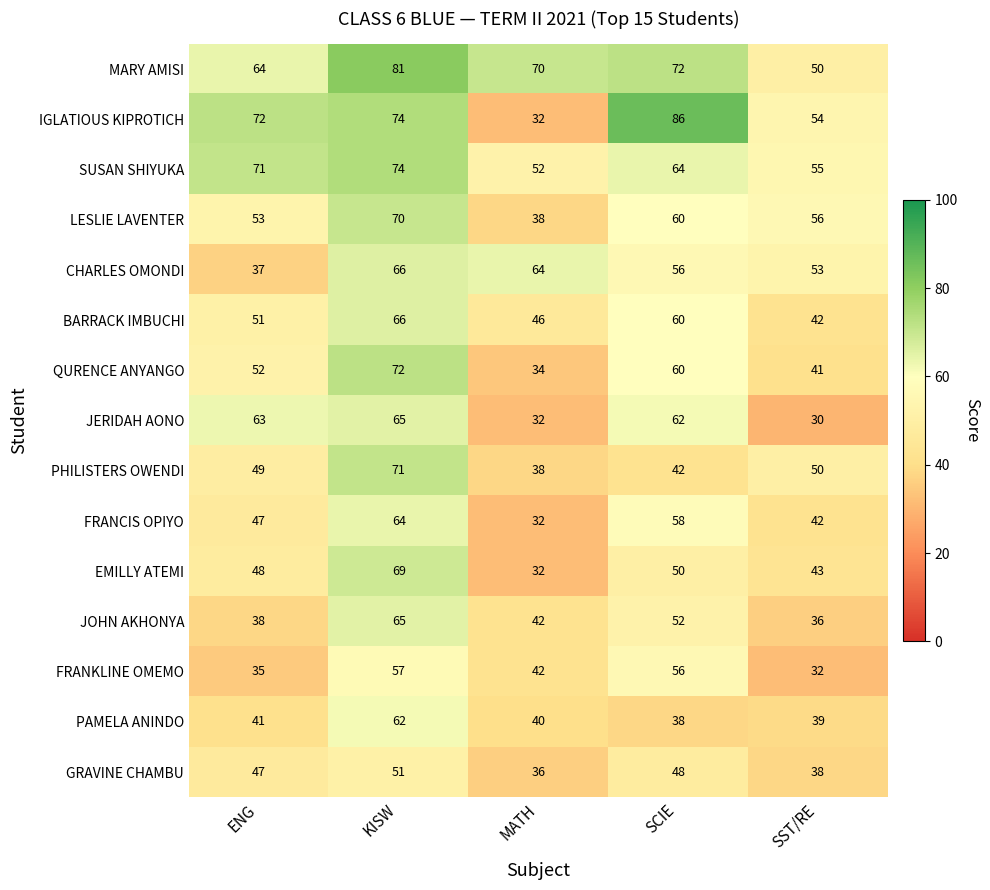

What is the difference between the PAMELA ANINDO values at ENG and KISW?

21